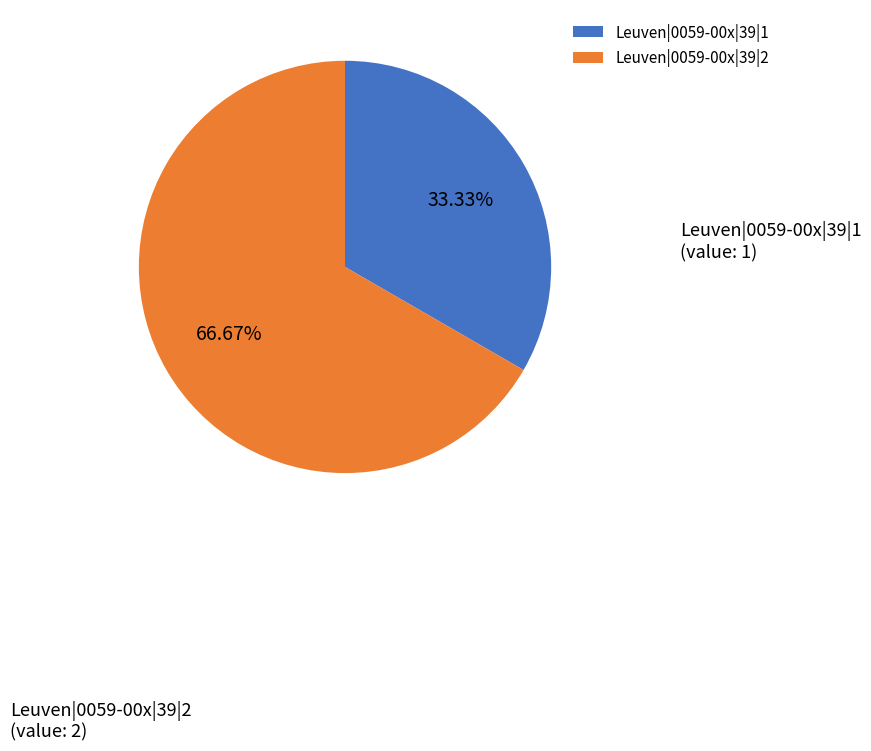

Rank the categories by value from highest to lowest.

Leuven|0059-00x|39|2, Leuven|0059-00x|39|1